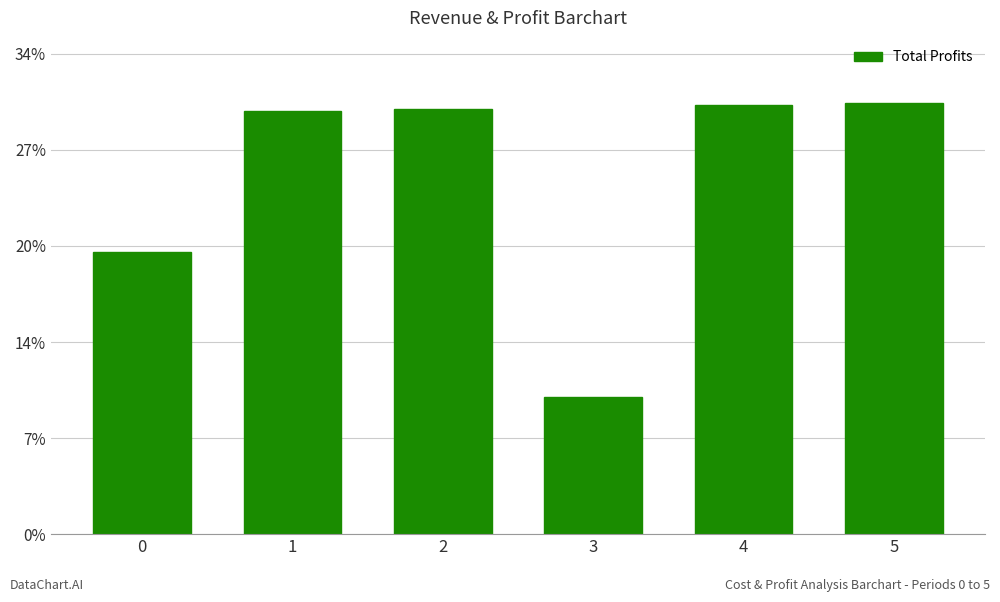

Are the bars horizontal?

No